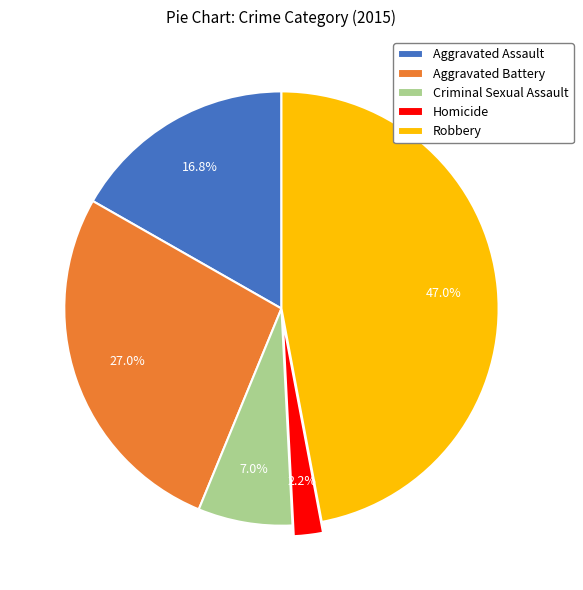

Count the number of slices in the pie.

5